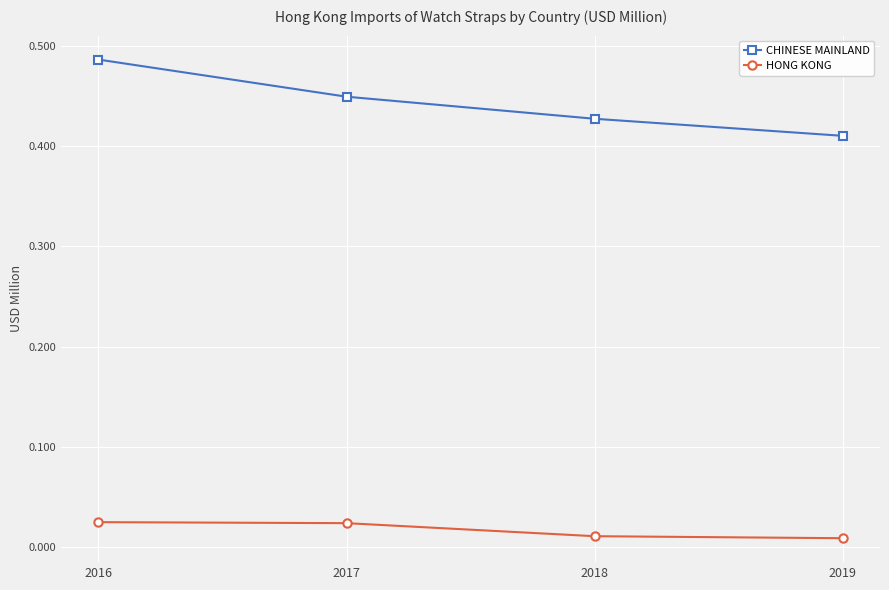

True or false: CHINESE MAINLAND has a value of 0.1 at 2019.

False